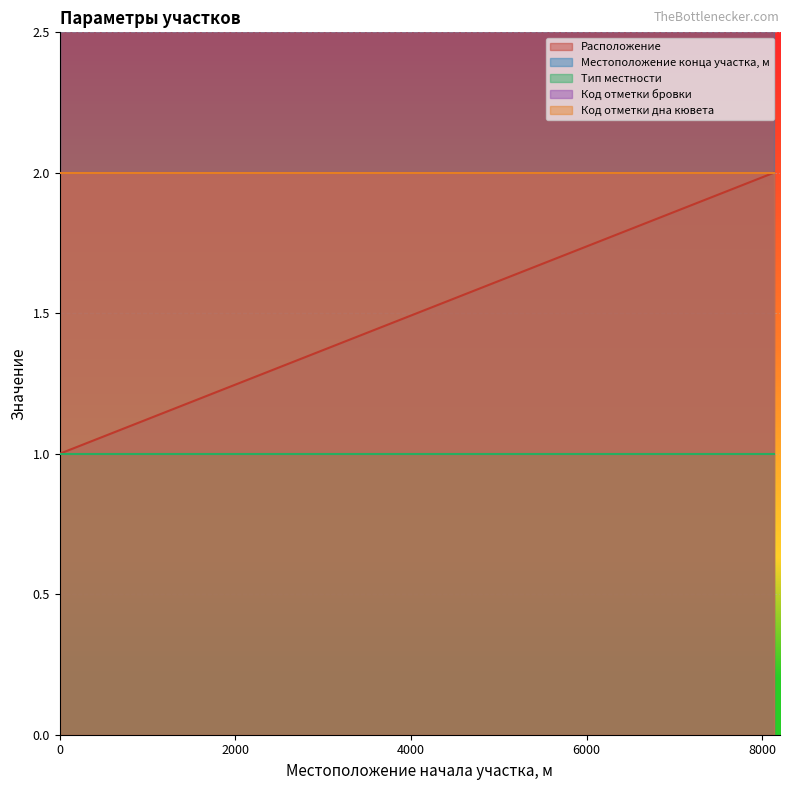

What is the sum of all Код отметки бровки values?

4